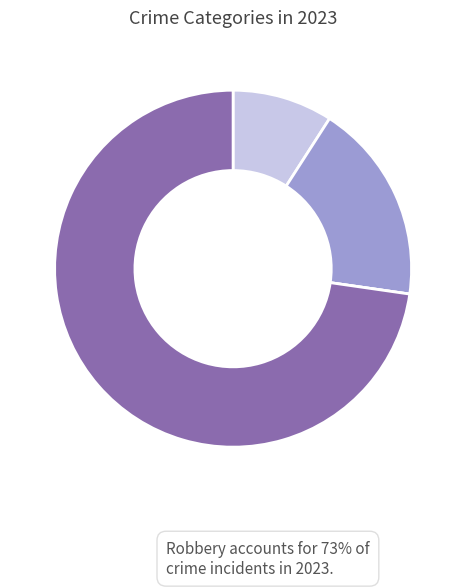

How many segments does this pie chart have?

4